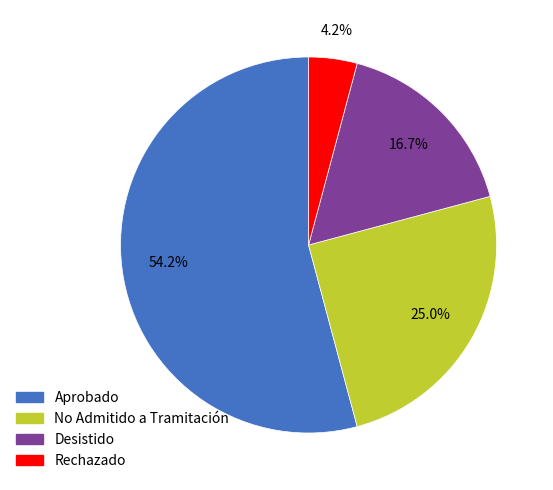

What is the ratio of the value at Rechazado to the value at No Admitido a Tramitación?

0.2